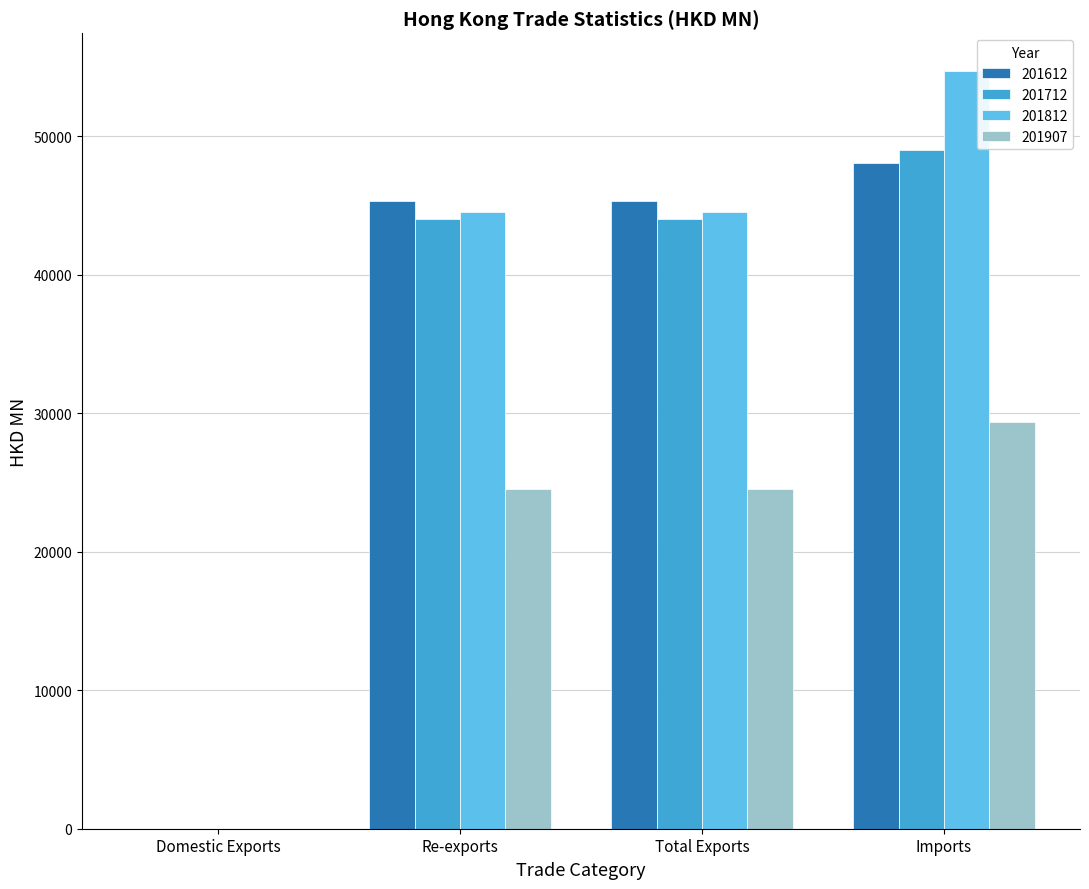

The 201812 series shows 44519.3 at Total Exports. True or false?

True